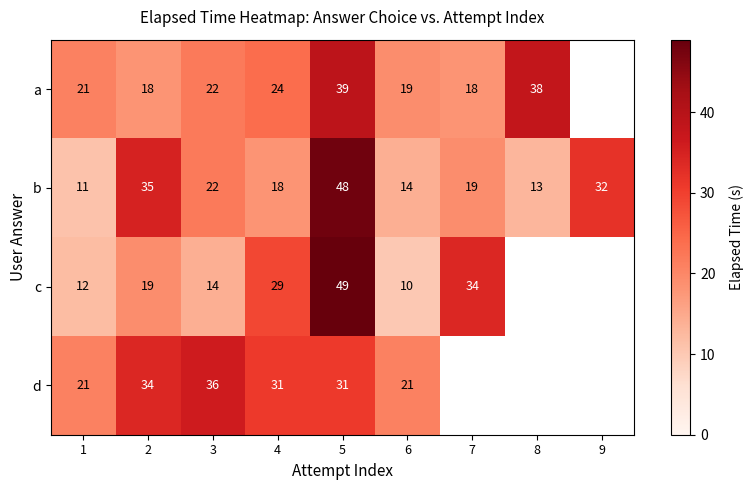

At which category is the sum across all series the highest?

5